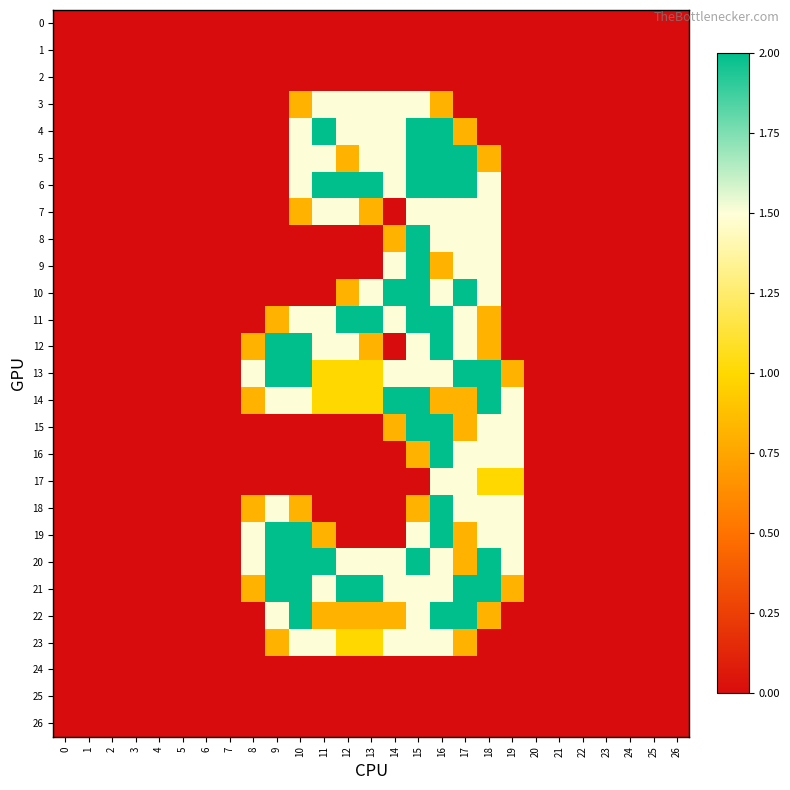

At which category is the sum across all series the highest?

16